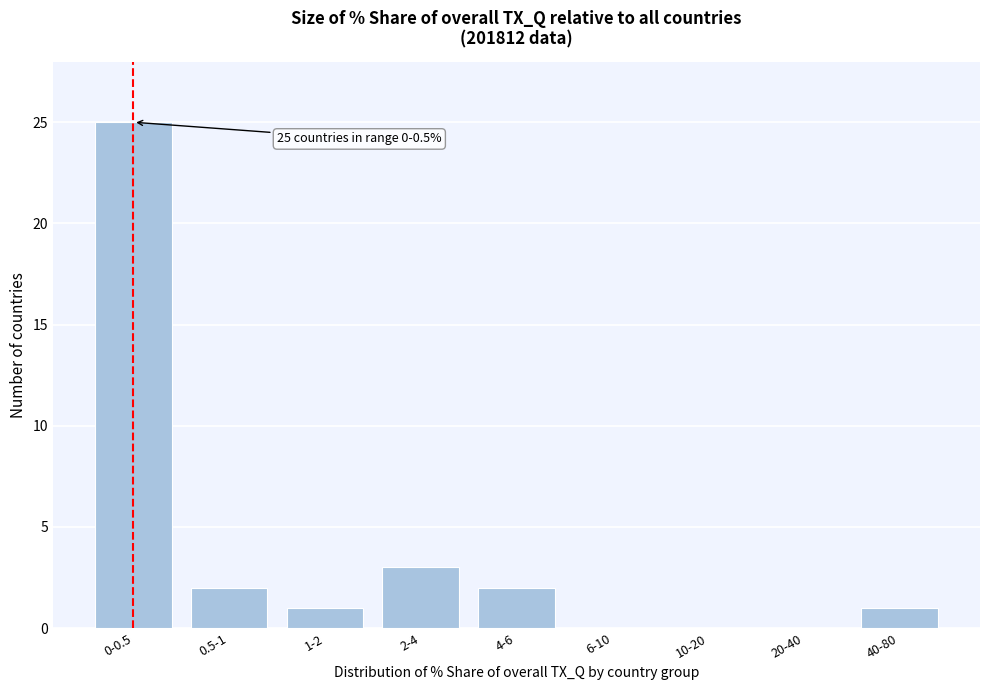

Reading left to right, list all the values displayed in this chart.

0-0.5=25	0.5-1=2	1-2=1	2-4=3	4-6=2	6-10=0	10-20=0	20-40=0	40-80=1